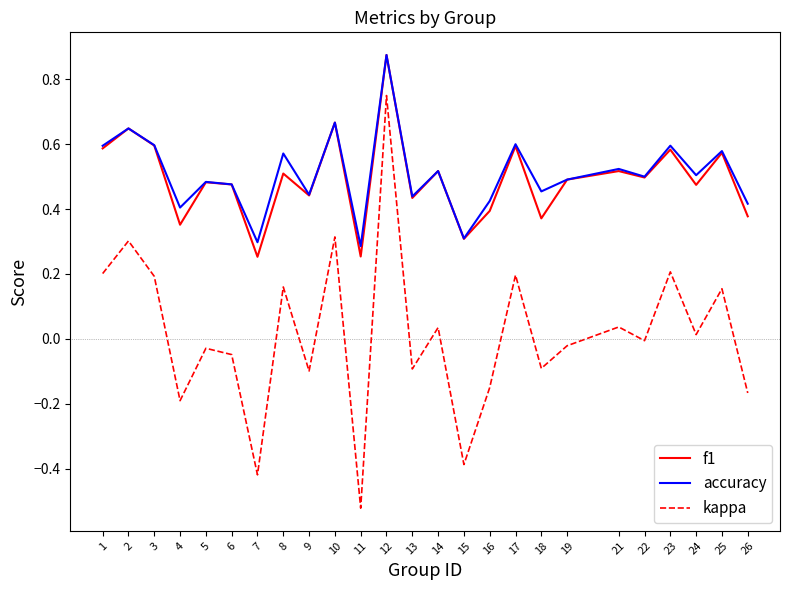

True or false: accuracy and kappa intersect in this chart.

False